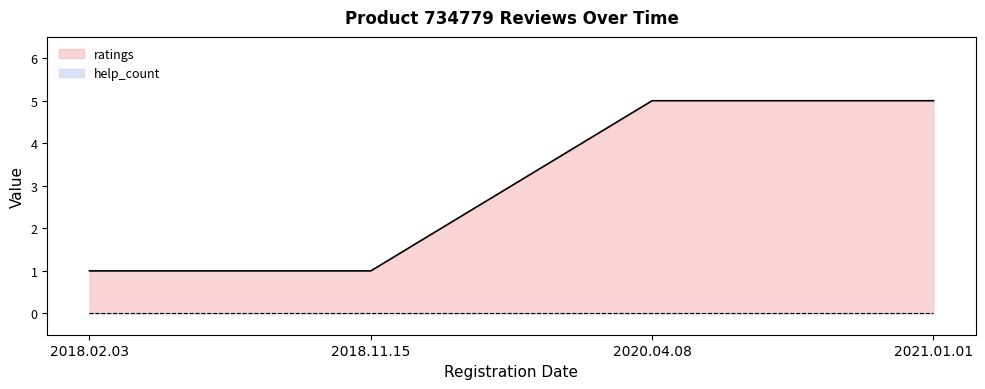

What is the average value?

3